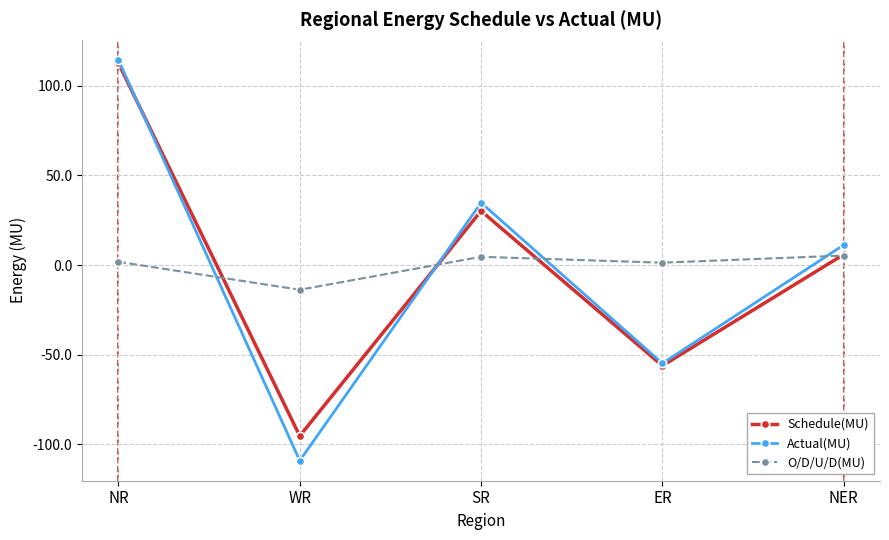

Where is the first local maximum for Schedule(MU)?

SR